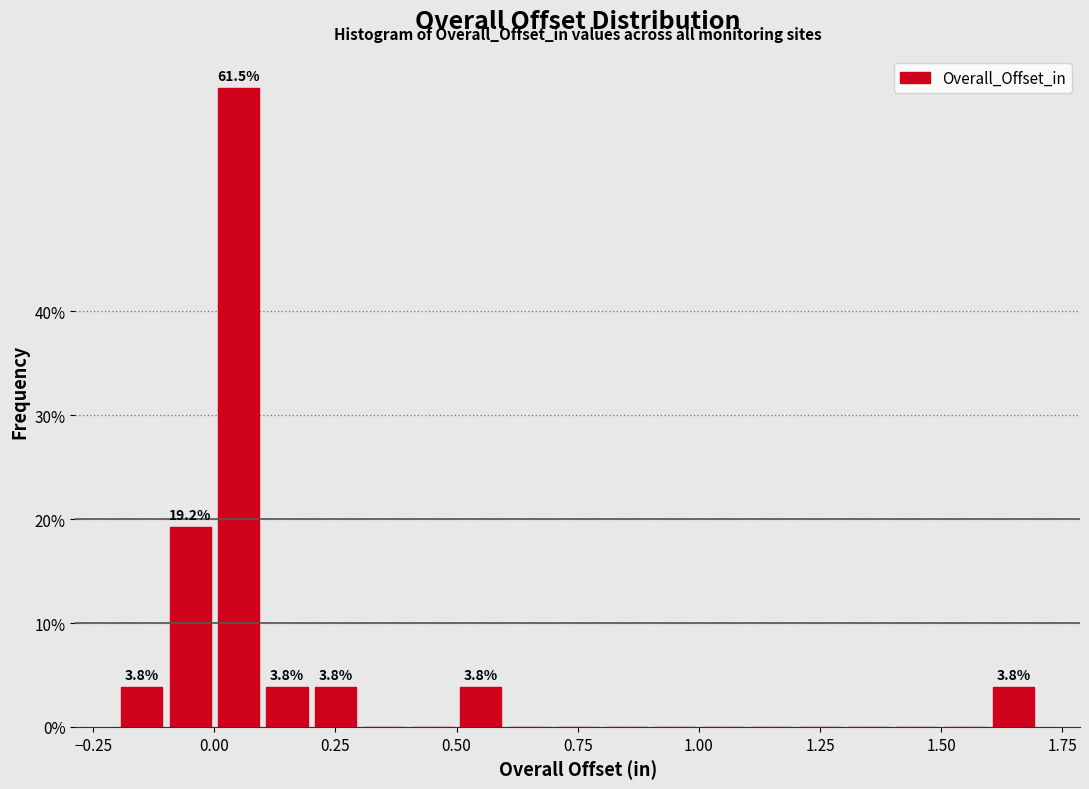

Around what value on the x-axis is the tallest bar? Give the approximate position of its centre, as read against the axis.

0.05